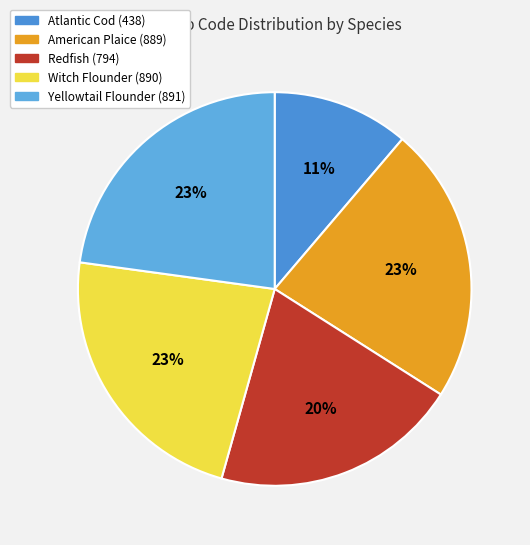

Approximately how many times larger is the value at Redfish compared to Witch Flounder?

0.9